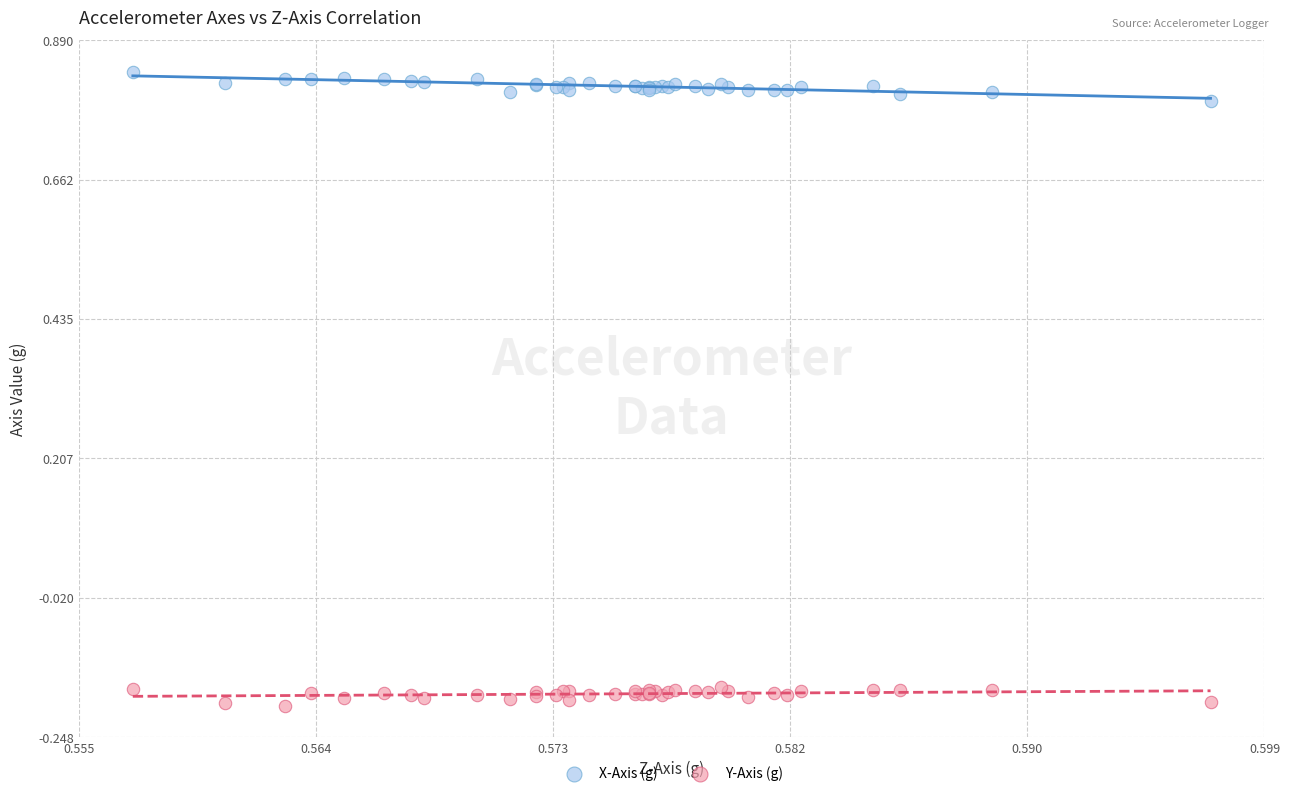

Which series has the largest Y range (max minus min)?

X-Axis (g)